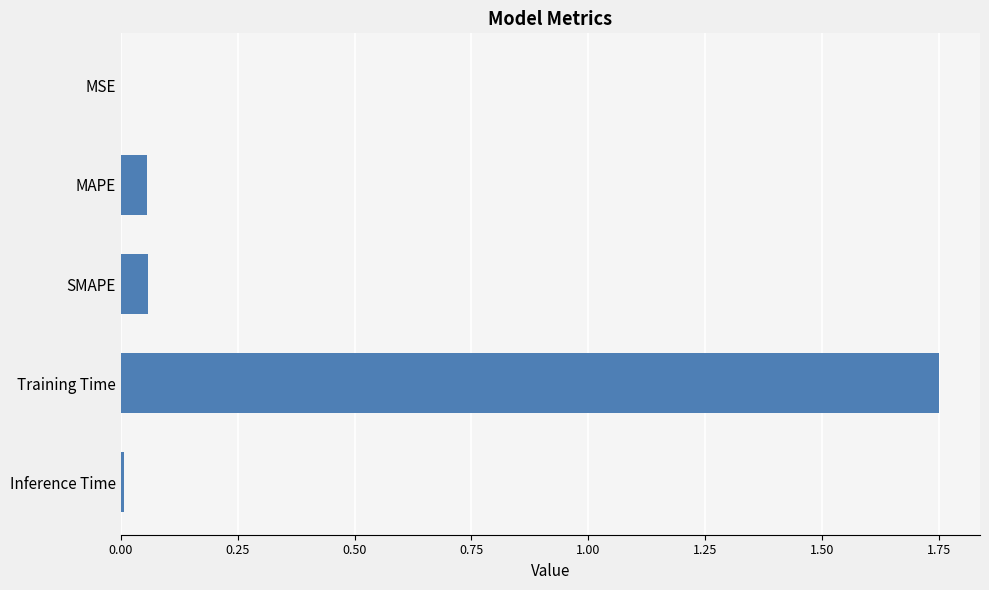

True or false: the data shows 0.0 at SMAPE.

False